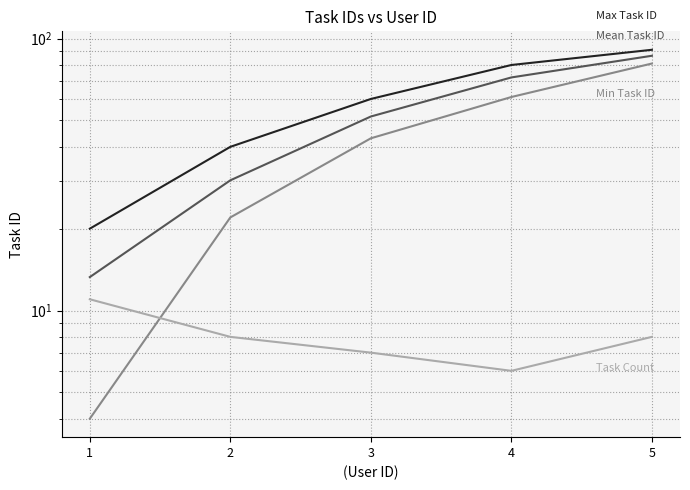

At how many categories does at least one series exceed 9?

5